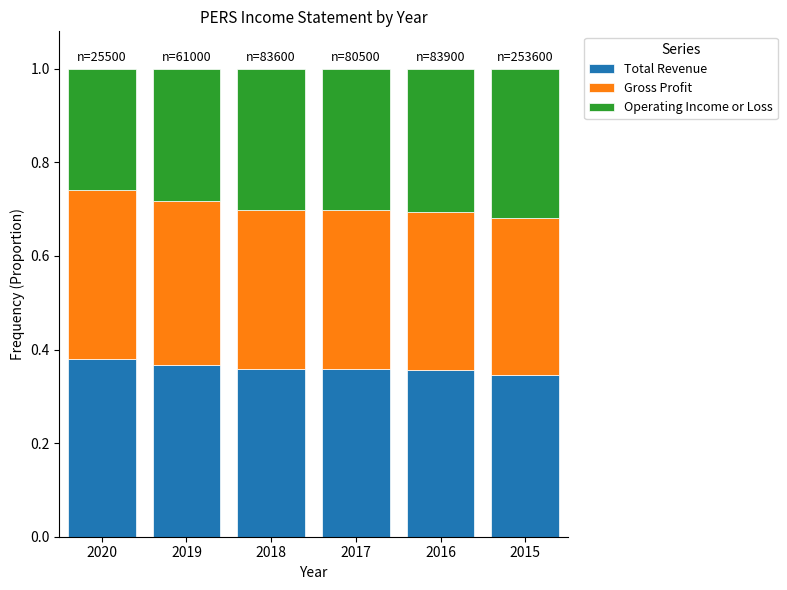

Count the number of data series in this chart.

3